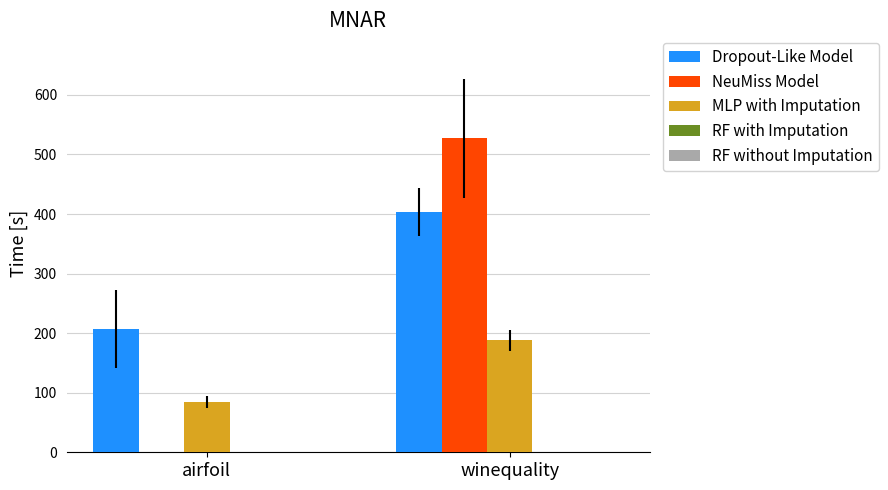

What is the maximum value for NeuMiss Model?

527